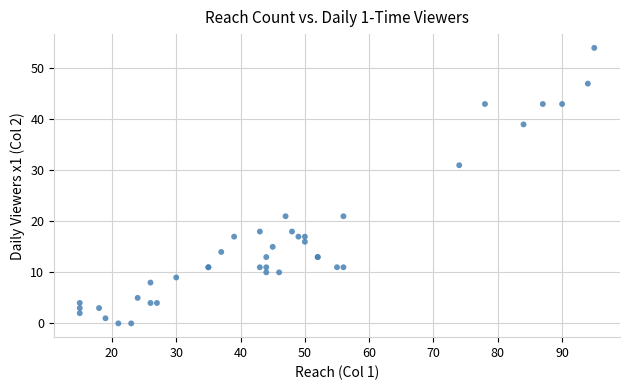

What Y value in the scatter plot is closest to 27?

31